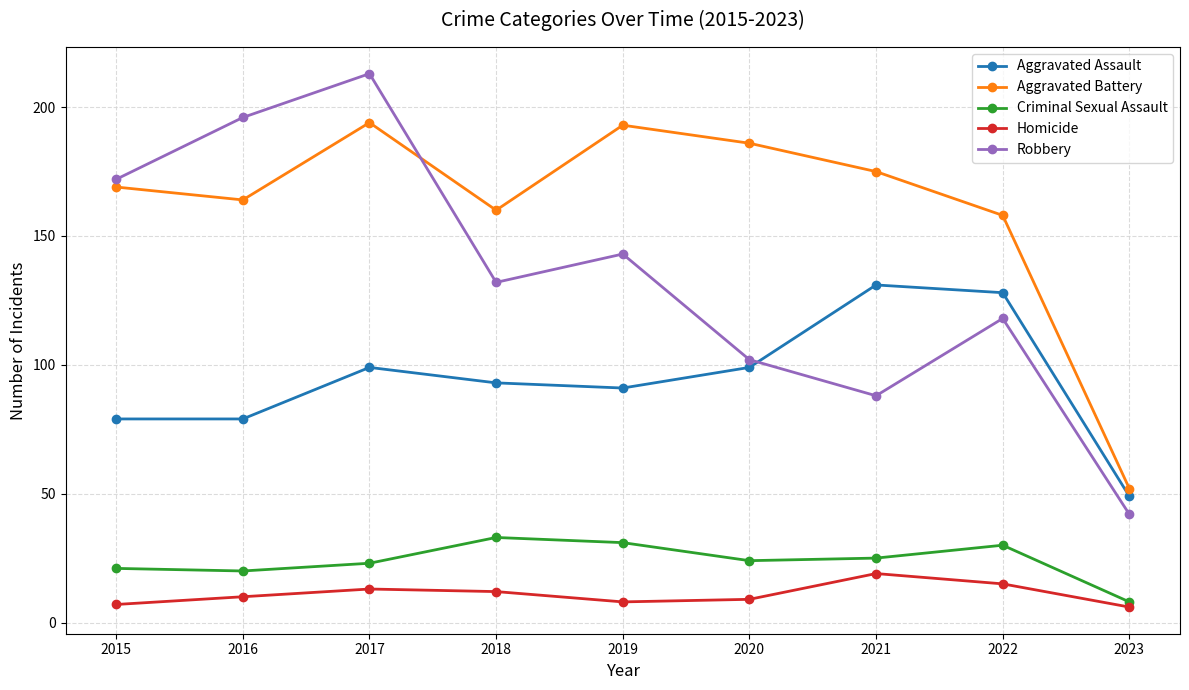

Reading right to left, transcribe all the data shown in this chart.

Aggravated Assault: 2023=49	2022=128	2021=131	2020=99	2019=91	2018=93	2017=99	2016=79	2015=79
Aggravated Battery: 2023=52	2022=158	2021=175	2020=186	2019=193	2018=160	2017=194	2016=164	2015=169
Criminal Sexual Assault: 2023=8	2022=30	2021=25	2020=24	2019=31	2018=33	2017=23	2016=20	2015=21
Homicide: 2023=6	2022=15	2021=19	2020=9	2019=8	2018=12	2017=13	2016=10	2015=7
Robbery: 2023=42	2022=118	2021=88	2020=102	2019=143	2018=132	2017=213	2016=196	2015=172